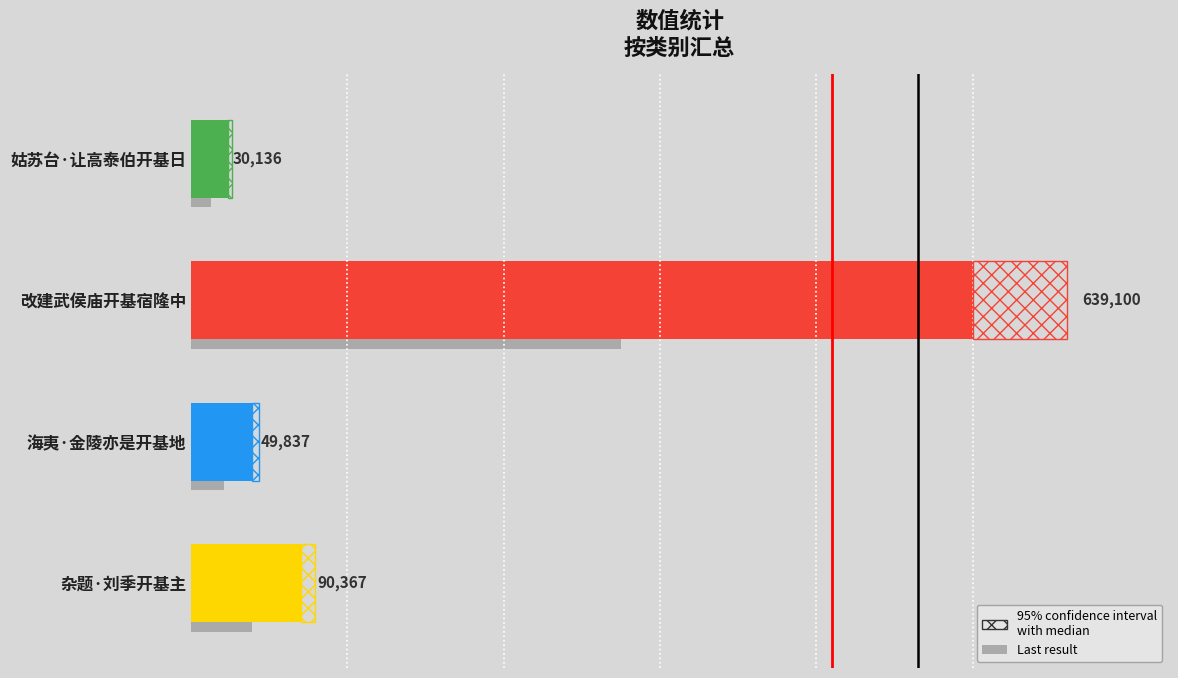

The chart shows a value of 90367 at 杂题·刘季开基主. True or false?

True